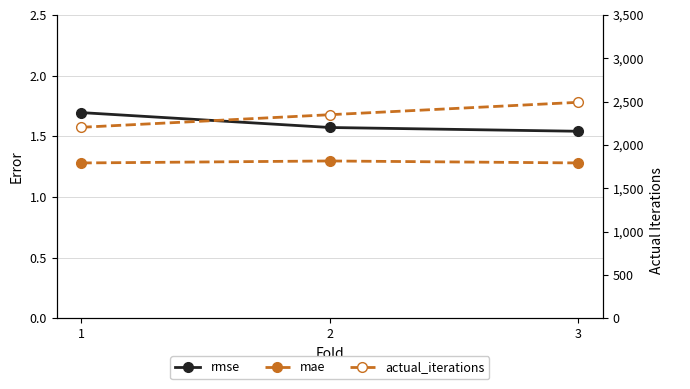

Between 1 and 3, which series saw the biggest shift?

actual_iterations